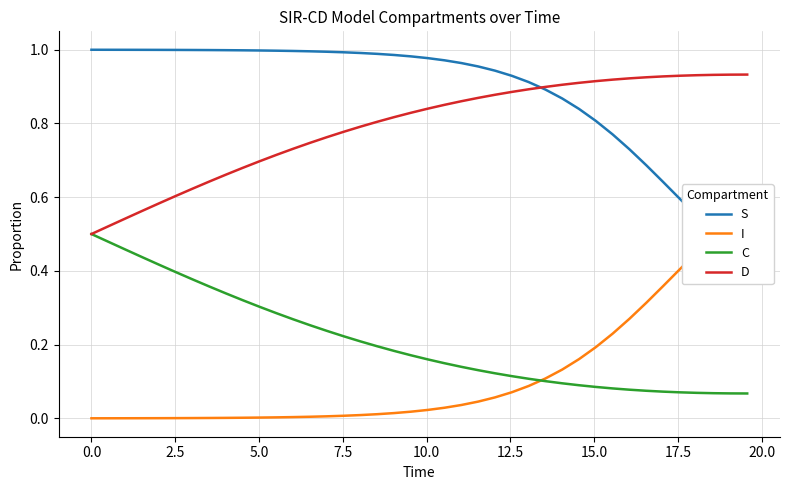

Is it true that C equals 0.0 at 29?

False